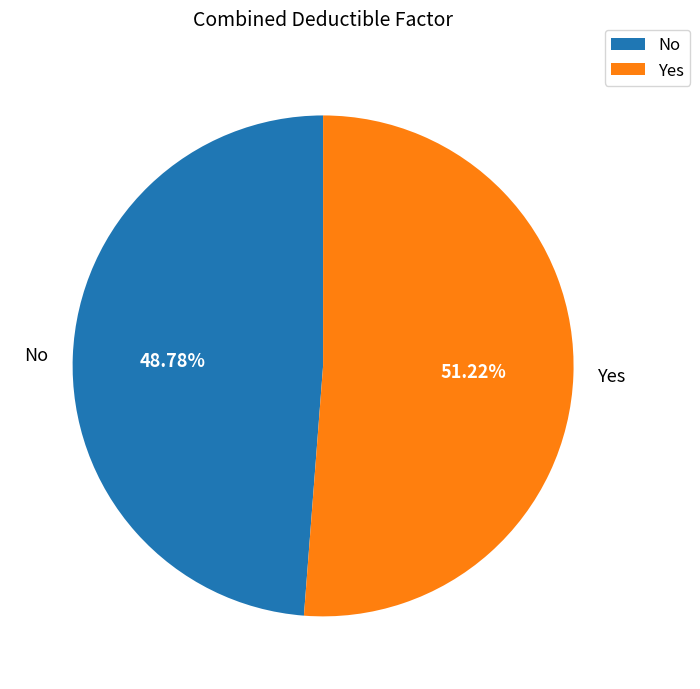

Does Yes account for over 50% of the chart?

Yes